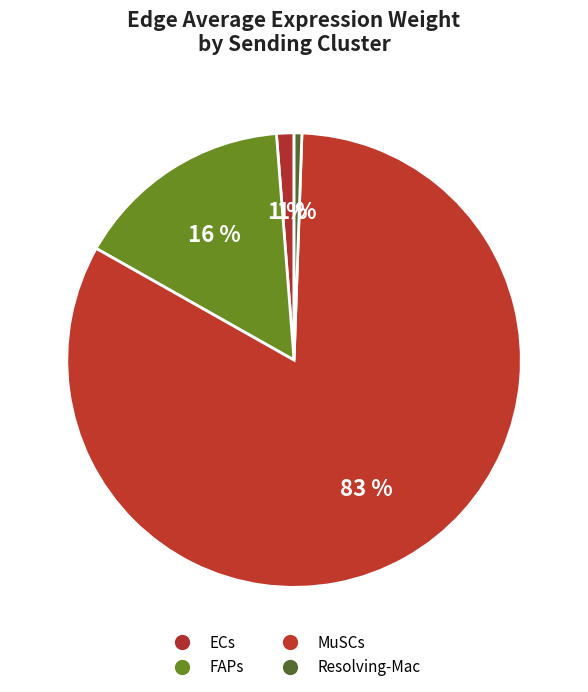

How many slices are in this pie chart?

4